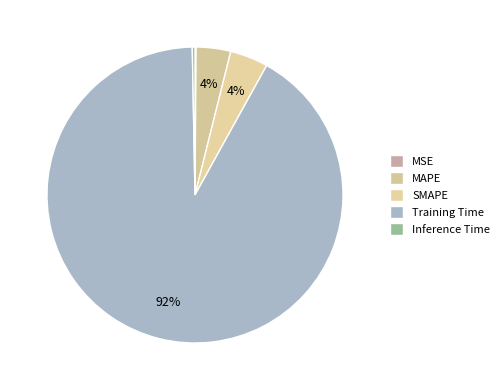

To the nearest percent, what percentage of the pie is SMAPE?

4%